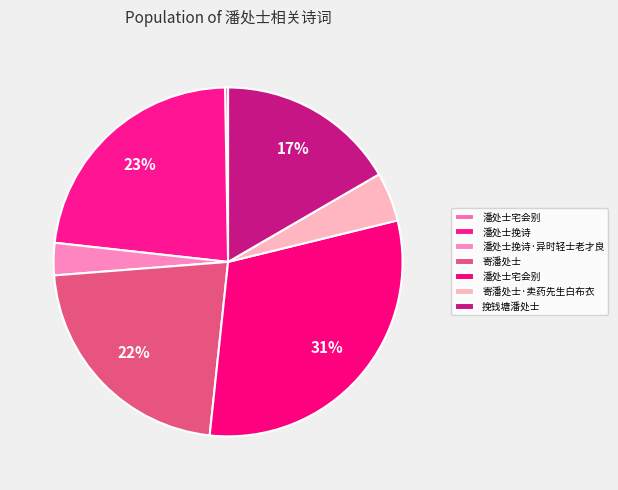

Count the number of slices in the pie.

7